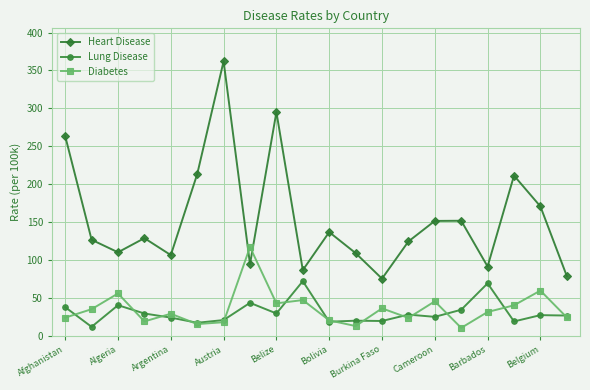

What are all the series names shown in the legend?

Heart Disease, Lung Disease, Diabetes